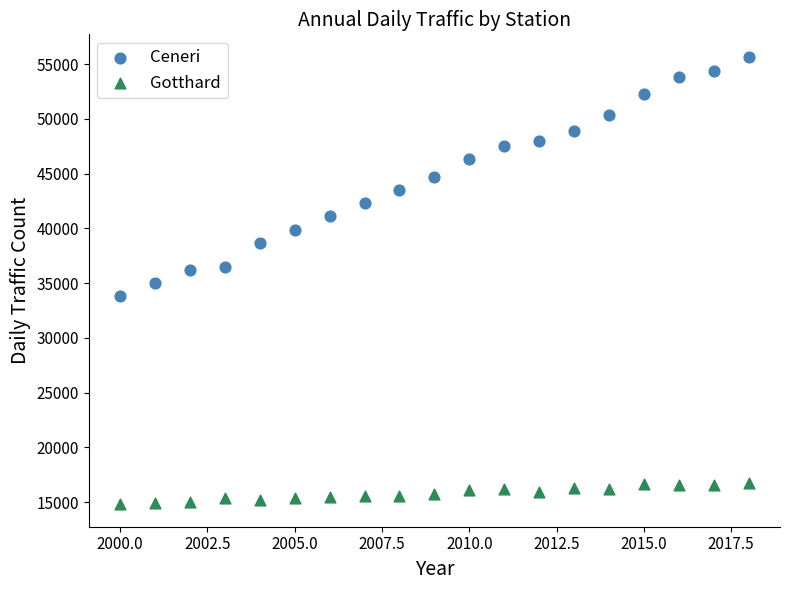

Which series contains the lowest Y value?

Gotthard